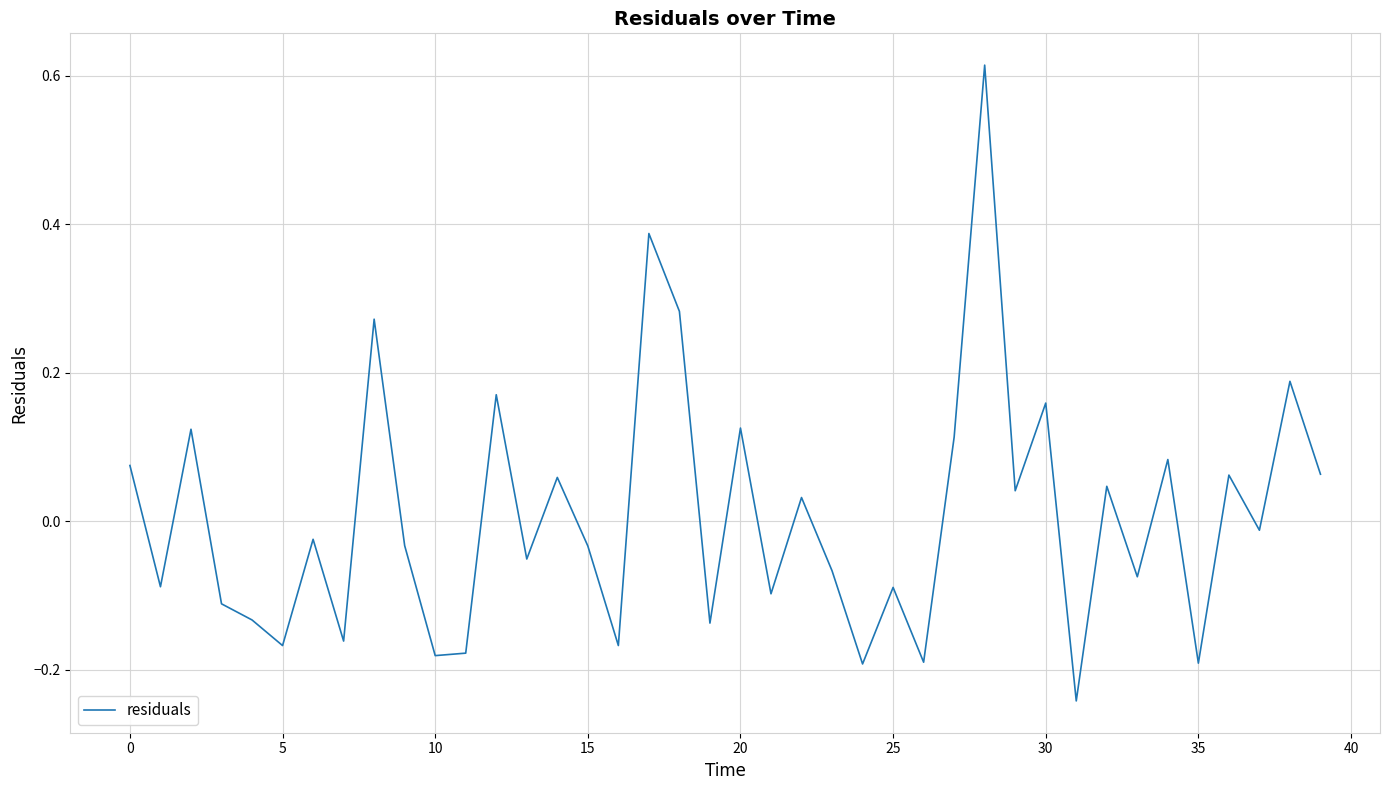

What is the label of the 3rd point from the right?

37